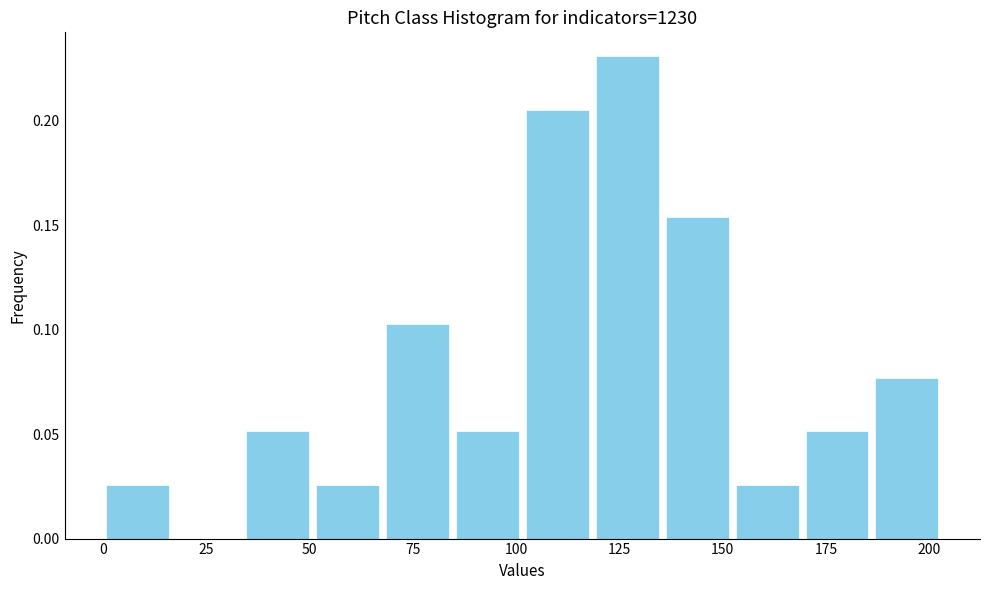

Read against the x-axis, roughly where is the centre of the tallest bar?

125